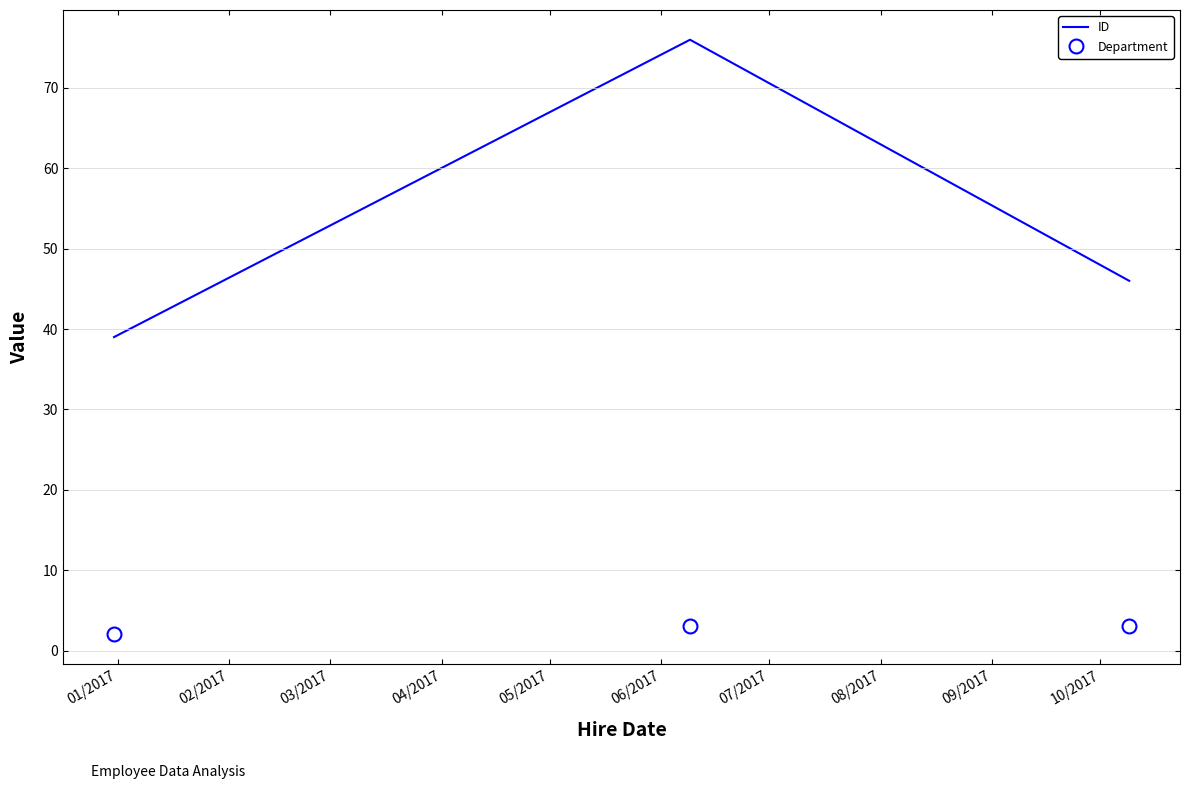

Which series has the widest spread of values?

ID